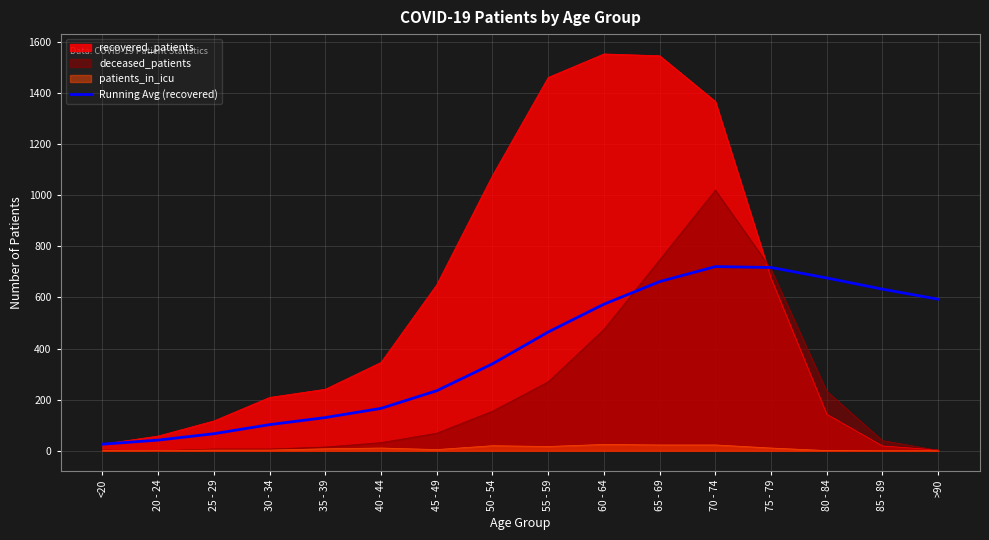

How many points are higher than both their immediate neighbors (excluding endpoints)?

1